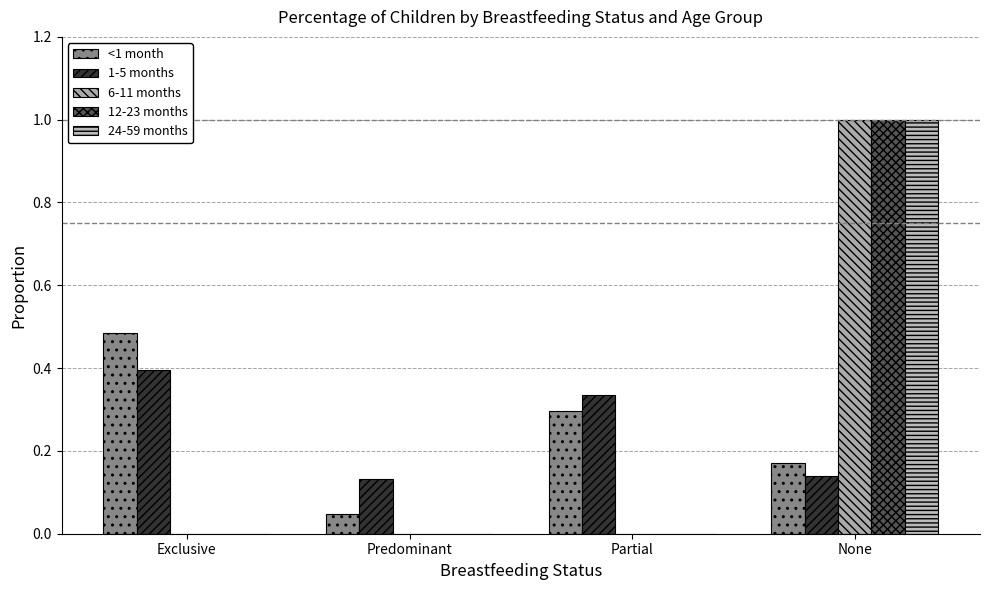

Which category has the highest value in the 12-23 months series?

None